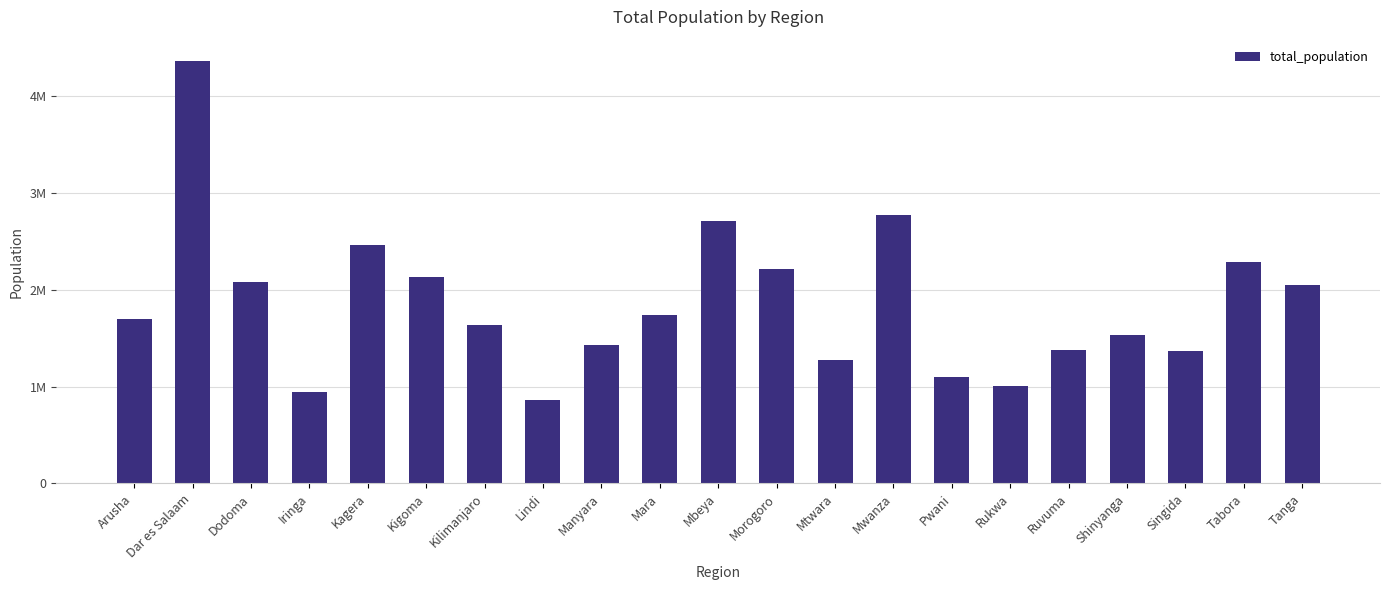

What is the label of the 13th bar from the left?

Mtwara